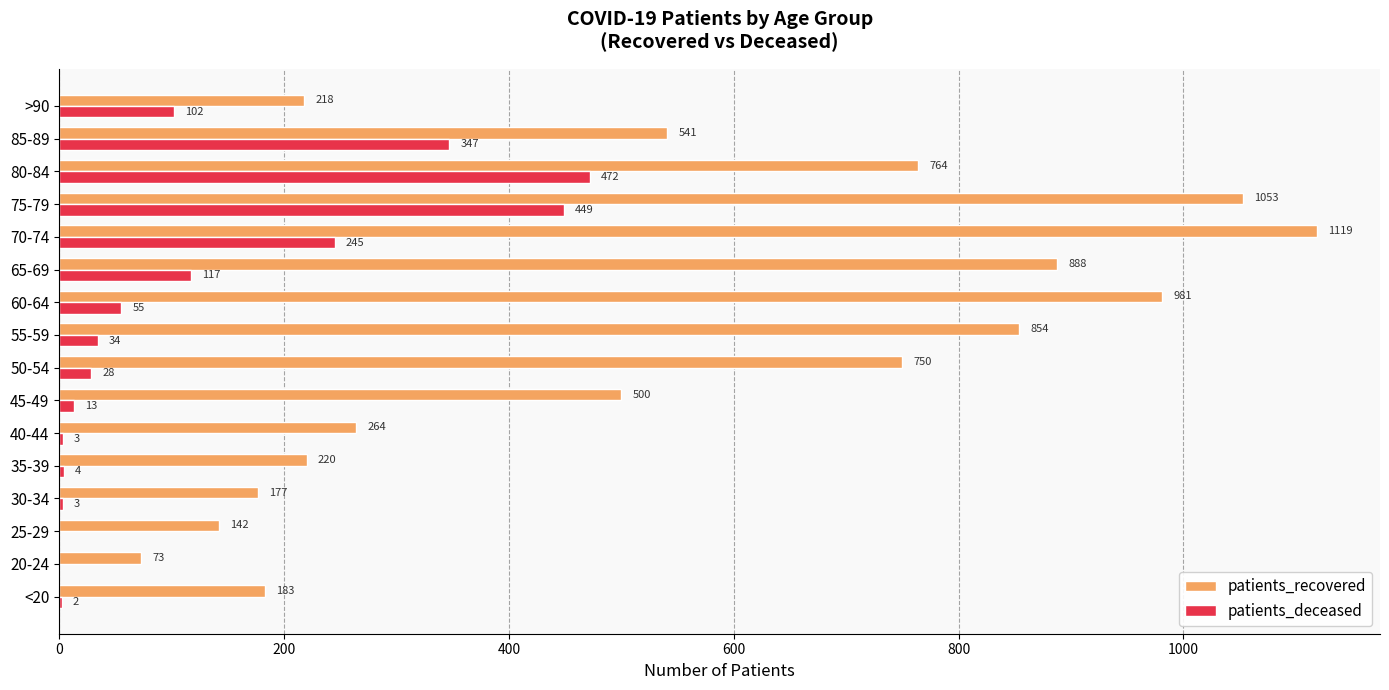

What is the average value of the patients_recovered series?

545